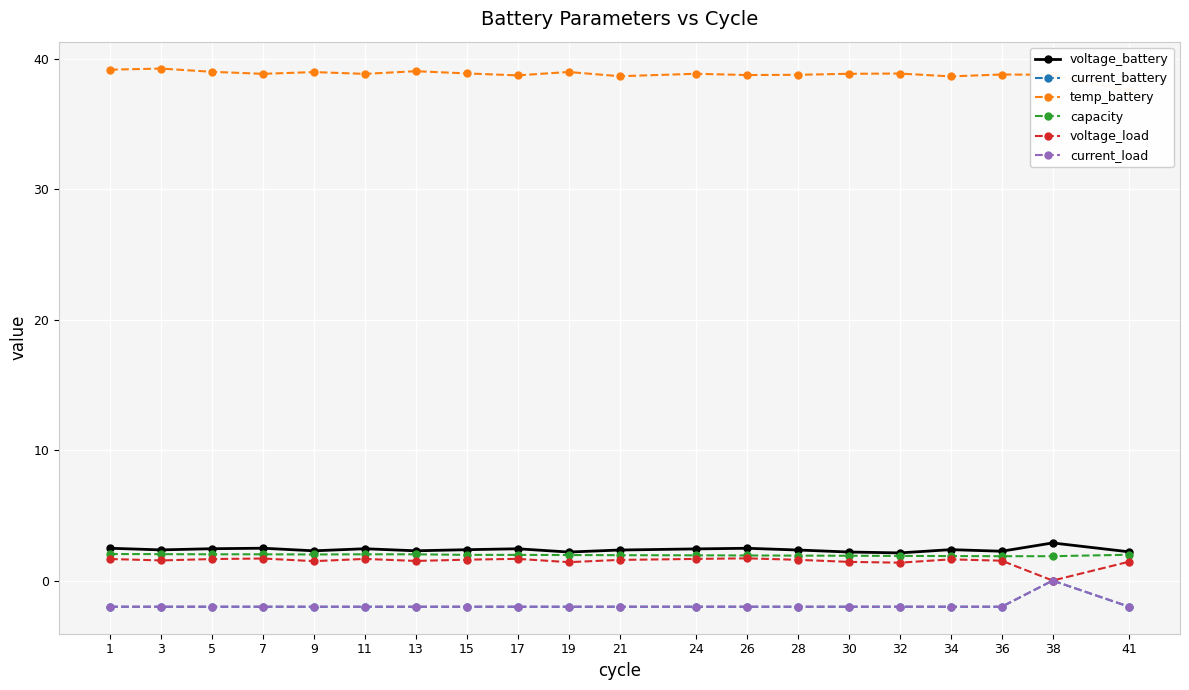

Rank the series at 5 from highest to lowest value.

temp_battery, voltage_battery, capacity, voltage_load, current_load, current_battery